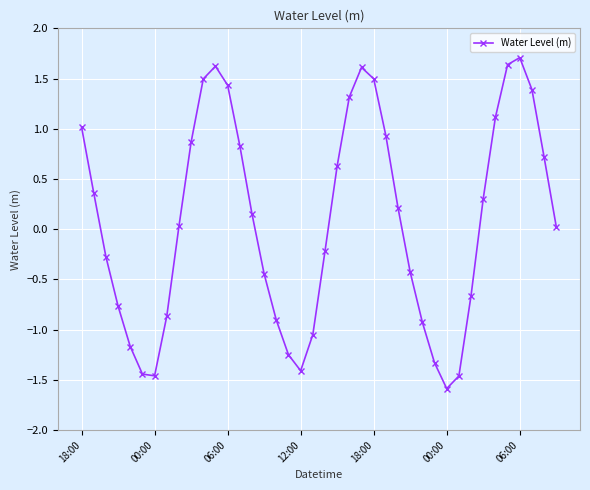

What is the value of the 17th point from the left?

-0.9